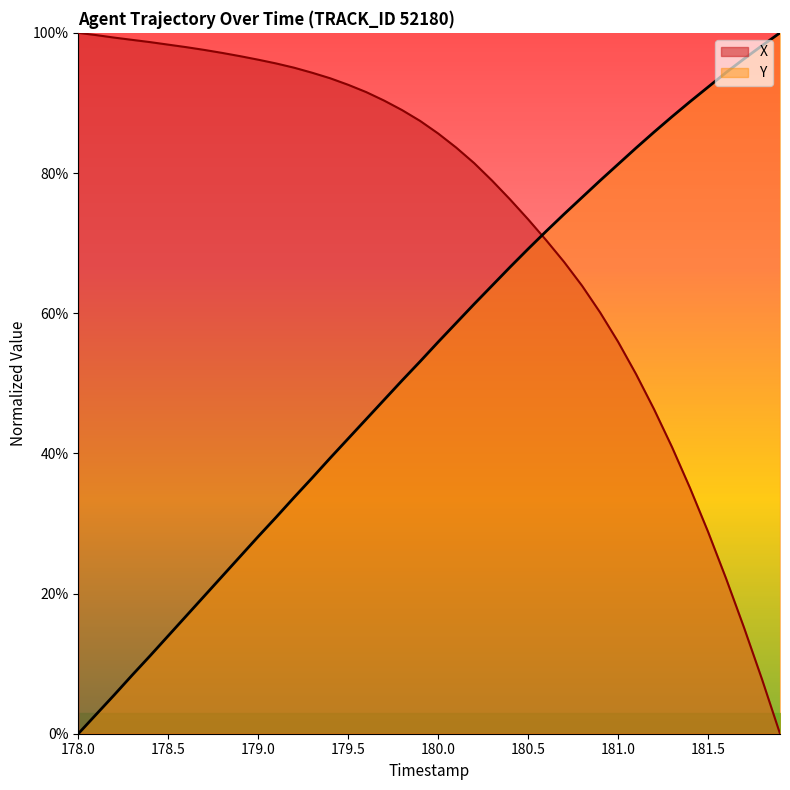

True or false: Y and X intersect in this chart.

True